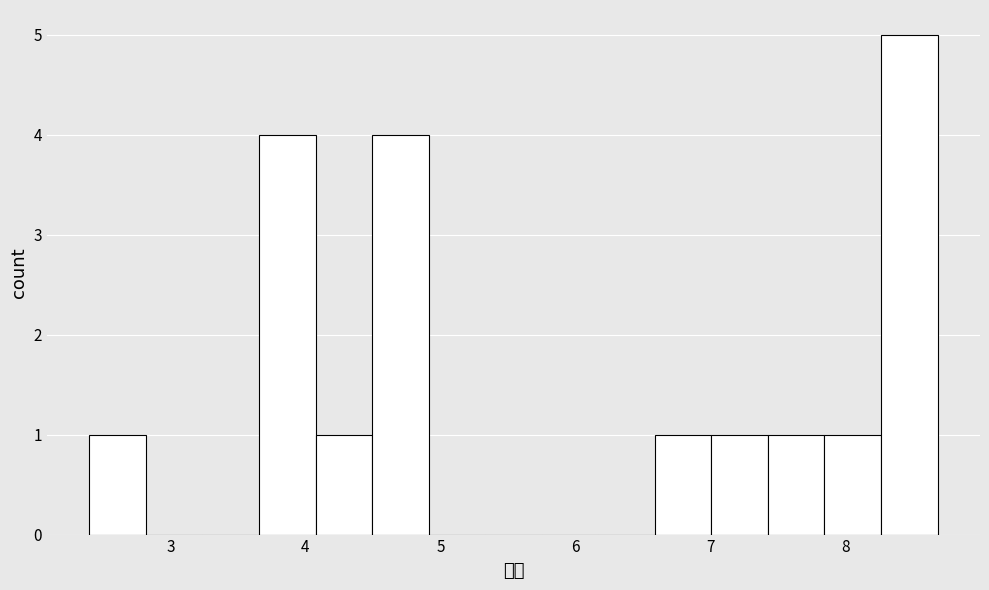

How tall is the bar that spans 4.5 to 4.9 on the x-axis? Neither the bar edges nor the heights are printed on the chart, so give them approximately, as read against the axes.

4